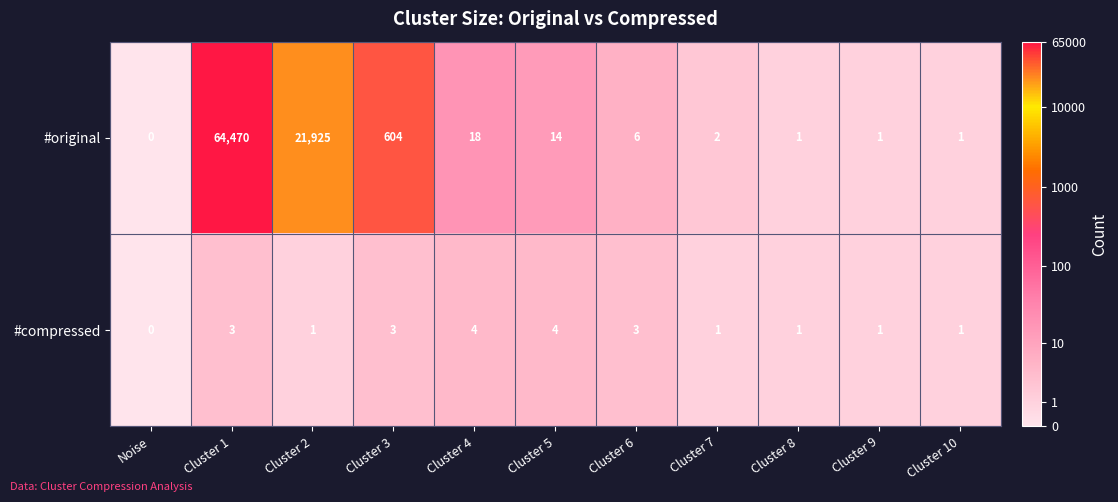

Reading left to right, transcribe all the data shown in this chart.

#original: 0	64470	21925	604	18	14	6	2	1	1	1
#compressed: 0	3	1	3	4	4	3	1	1	1	1